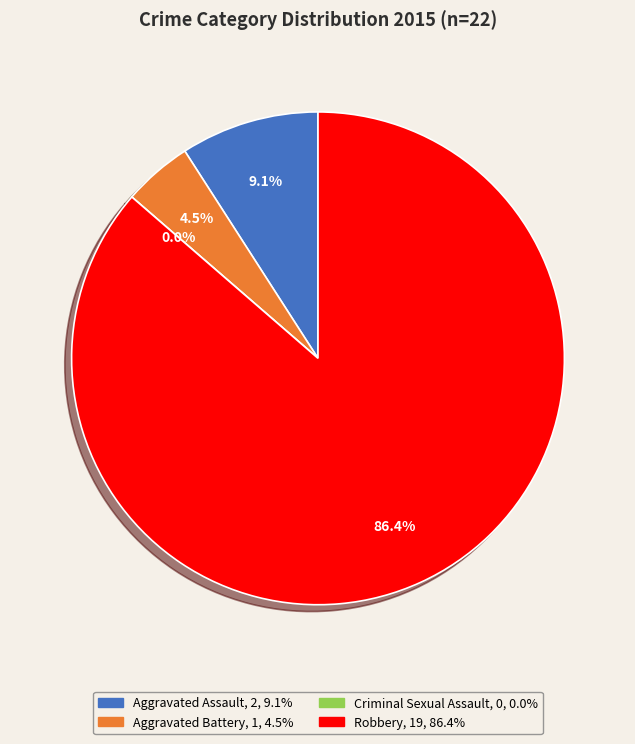

Rank the categories by value from highest to lowest.

Robbery, Aggravated Assault, Aggravated Battery, Criminal Sexual Assault